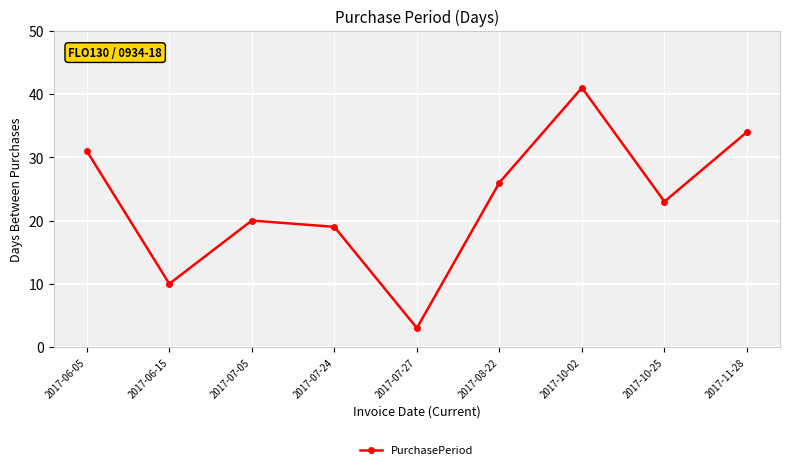

Where is the first local minimum?

2017-06-15